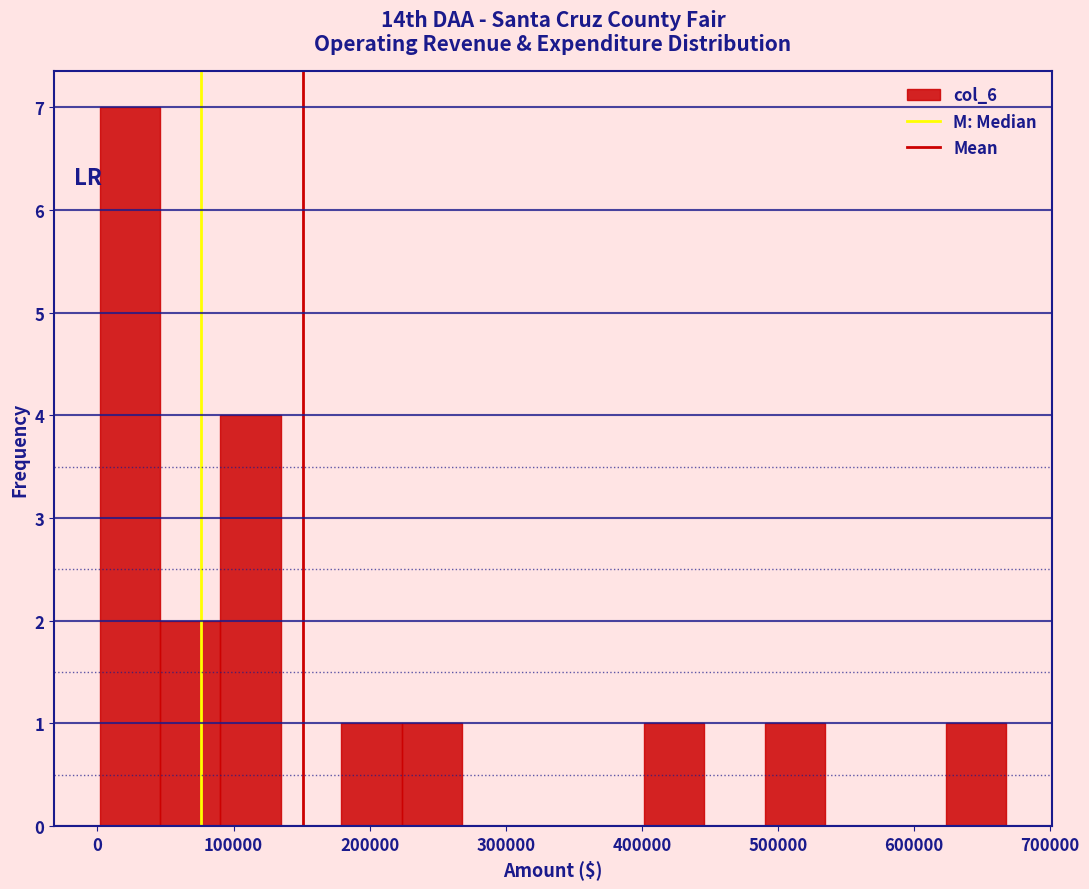

Reading left to right, transcribe this chart: for each bar, give the range it covers on the x-axis and its height. Neither the bar edges nor the heights are printed on the chart, so give them approximately, as read against the axes.

0 to 50000: 7
50000 to 90000: 2
90000 to 130000: 4
130000 to 180000: 0
180000 to 220000: 1
220000 to 270000: 1
270000 to 310000: 0
310000 to 360000: 0
360000 to 400000: 0
400000 to 450000: 1
450000 to 490000: 0
490000 to 530000: 1
530000 to 580000: 0
580000 to 620000: 0
620000 to 670000: 1